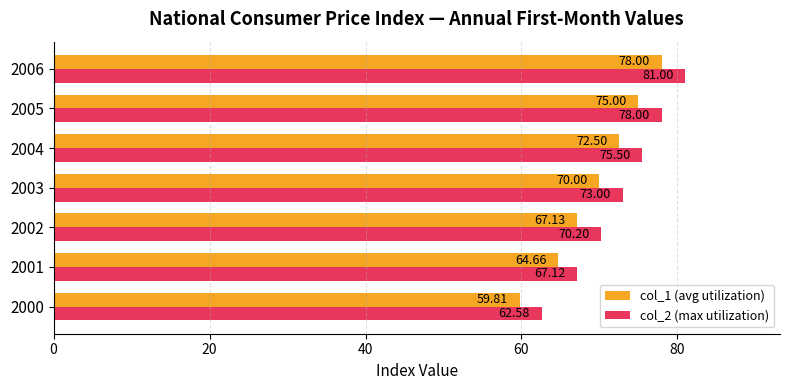

What is the spread (max minus min) of values at 2000?

2.8